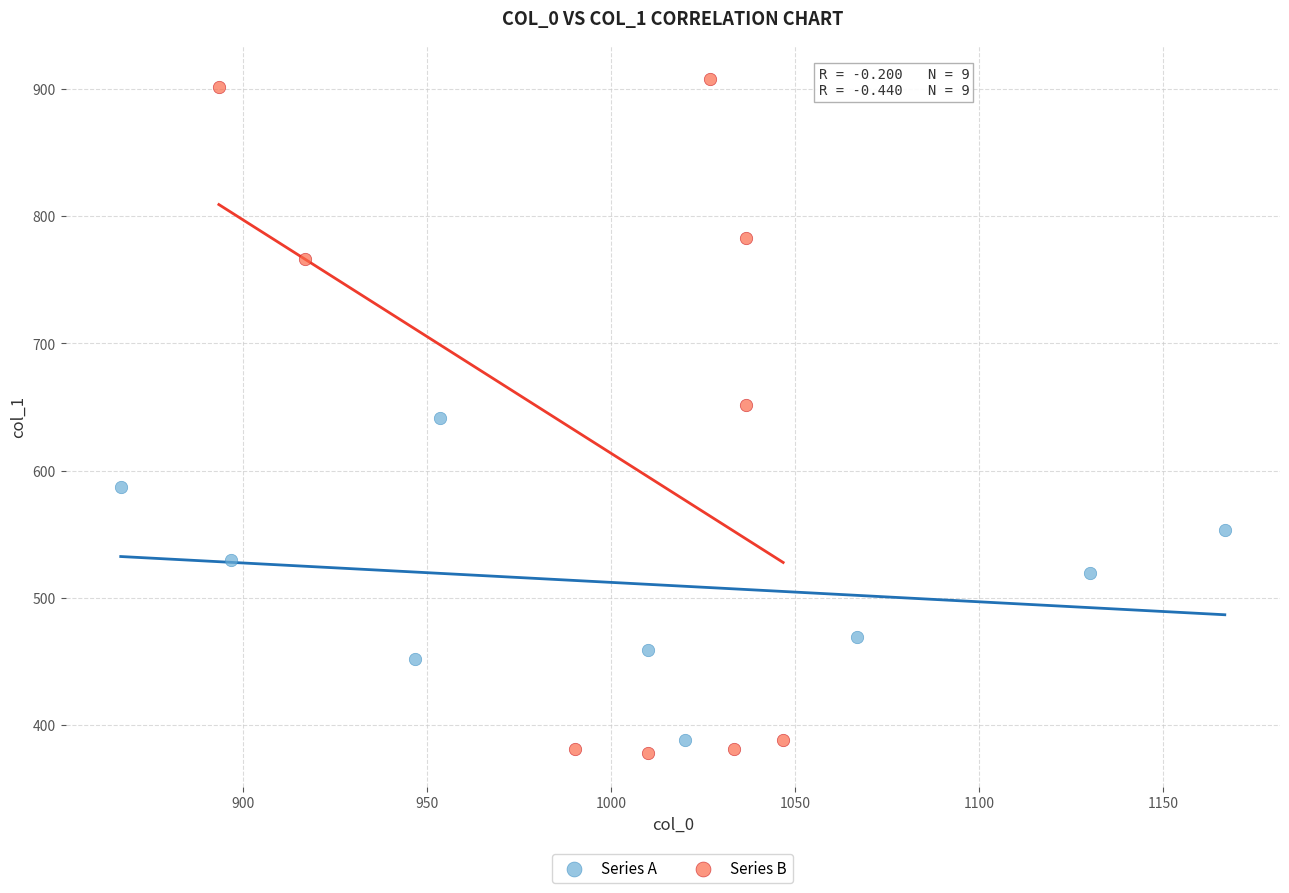

Which series has the widest spread of Y values?

Series B